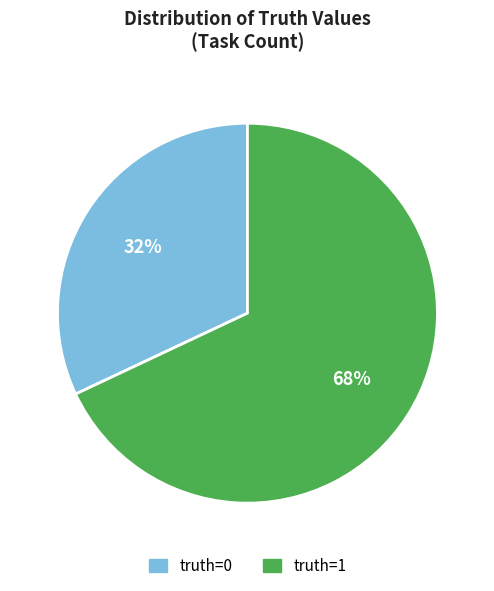

How many segments does this pie chart have?

2